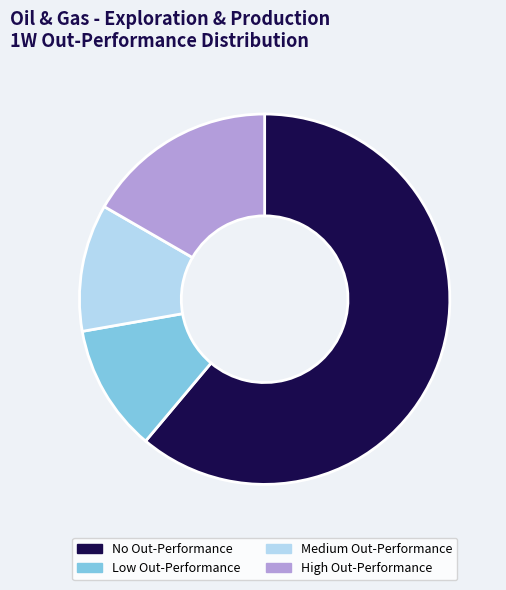

Which category has the biggest portion of the pie?

No Out-Performance